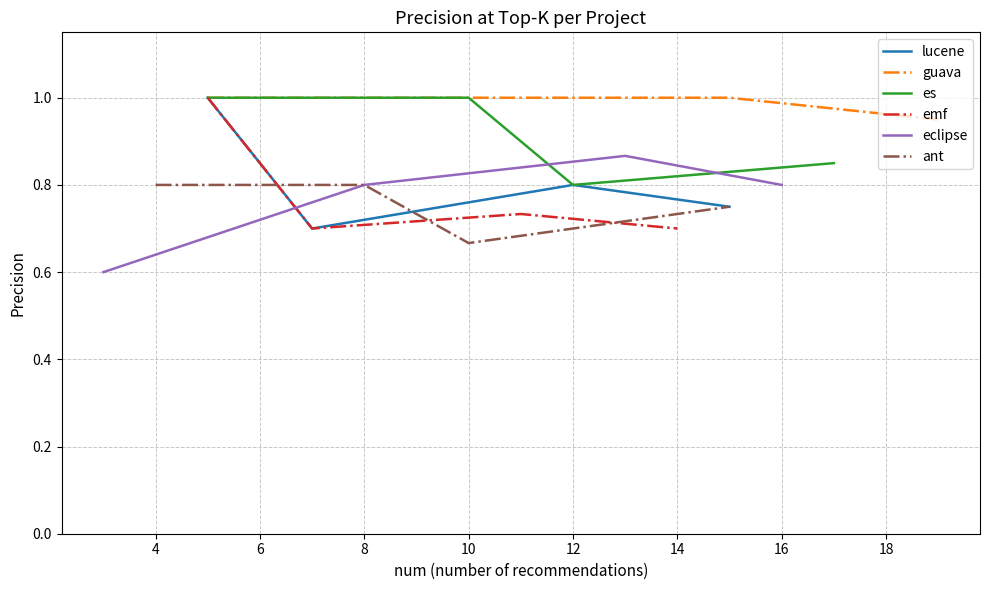

How many lines are shown in the chart?

6